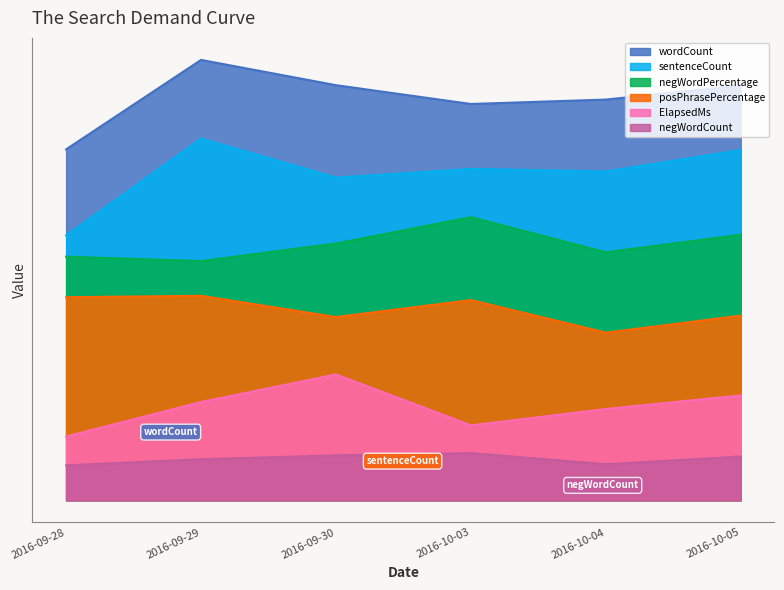

Reading right to left, list all the values displayed in this chart.

wordCount: 2016-10-05=1.6	2016-10-04=1.5	2016-10-03=1.5	2016-09-30=1.6	2016-09-29=1.7	2016-09-28=1.3
sentenceCount: 2016-10-05=1.3	2016-10-04=1.3	2016-10-03=1.3	2016-09-30=1.2	2016-09-29=1.4	2016-09-28=1.0
negWordPercentage: 2016-10-05=1.0	2016-10-04=0.9	2016-10-03=1.1	2016-09-30=1.0	2016-09-29=0.9	2016-09-28=0.9
posPhrasePercentage: 2016-10-05=0.7	2016-10-04=0.6	2016-10-03=0.8	2016-09-30=0.7	2016-09-29=0.8	2016-09-28=0.8
ElapsedMs: 2016-10-05=0.4	2016-10-04=0.3	2016-10-03=0.3	2016-09-30=0.5	2016-09-29=0.4	2016-09-28=0.2
negWordCount: 2016-10-05=0.2	2016-10-04=0.1	2016-10-03=0.2	2016-09-30=0.2	2016-09-29=0.2	2016-09-28=0.1